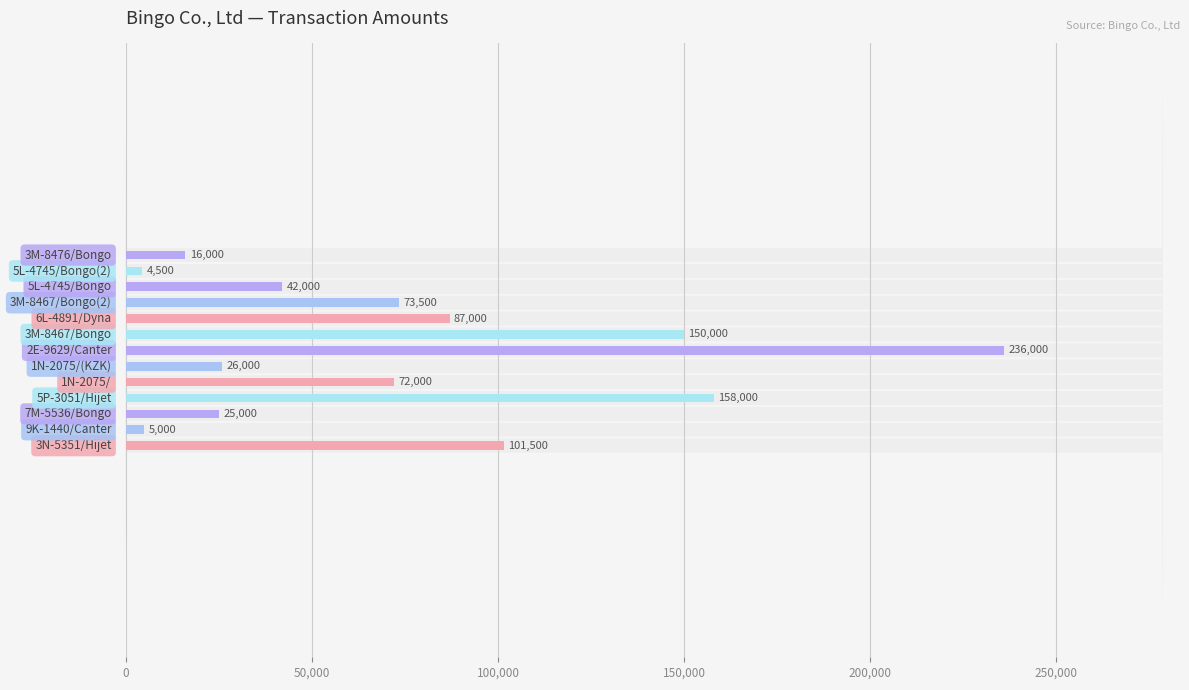

What is the sum of all values?

996500